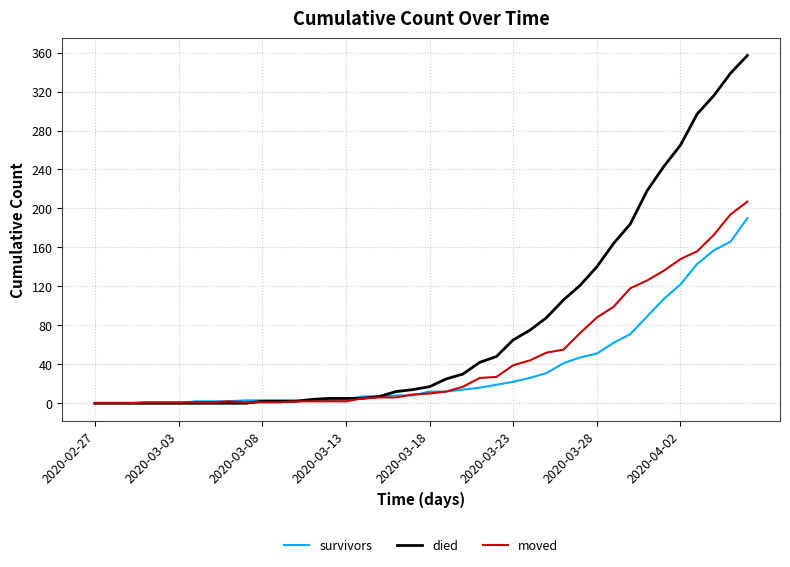

Which series has the widest spread of values?

died